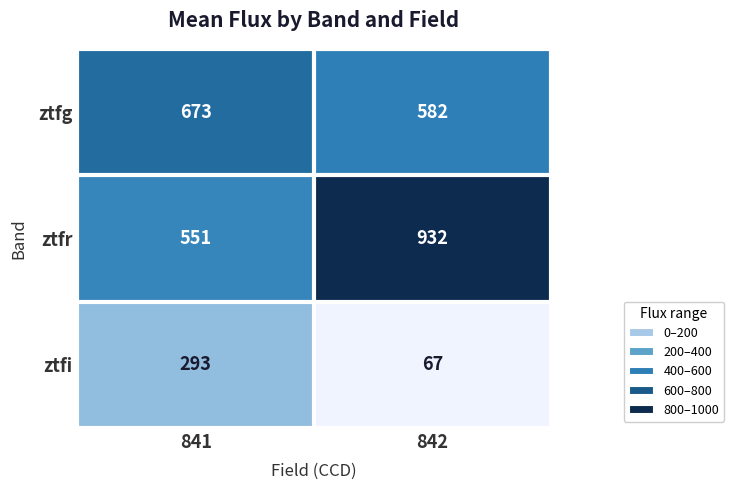

Rank the series by their average value, from lowest to highest.

ztfi, ztfg, ztfr